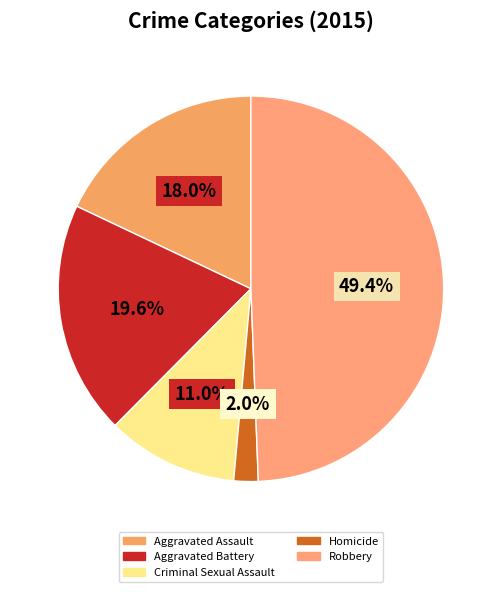

Count the number of slices in the pie.

5